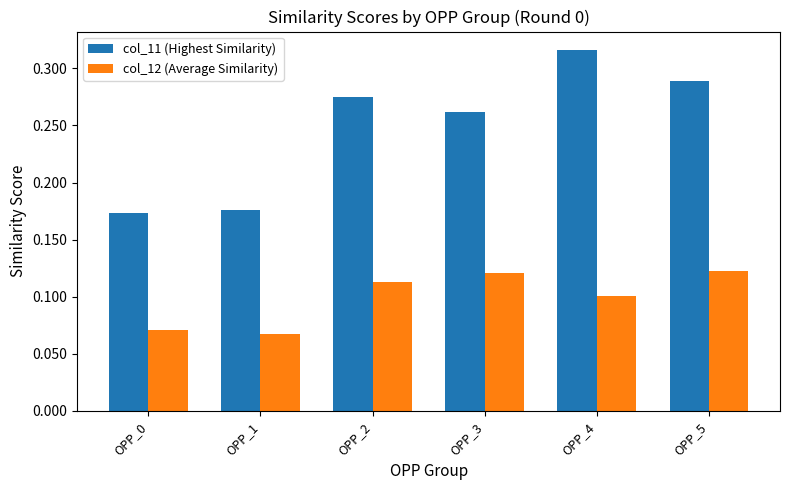

Does the chart contain stacked bars?

No